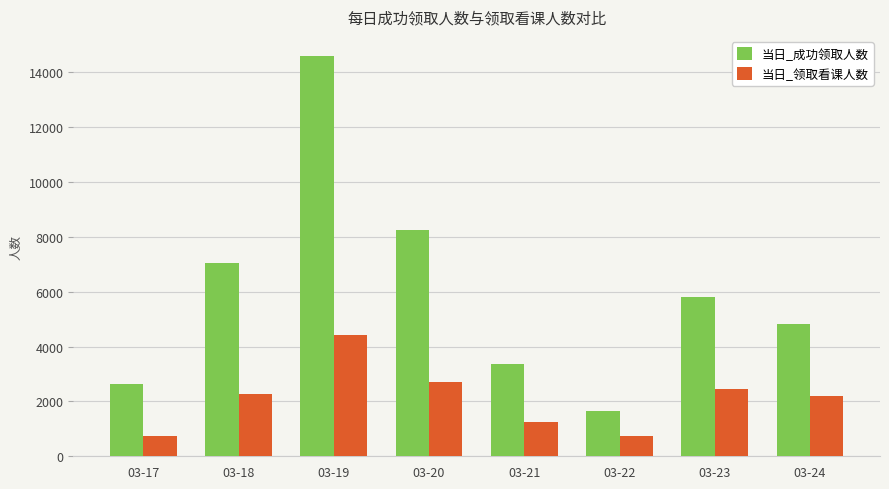

Is the value of 当日_领取看课人数 at 03-17 greater than the value of 当日_成功领取人数 at 03-19?

No